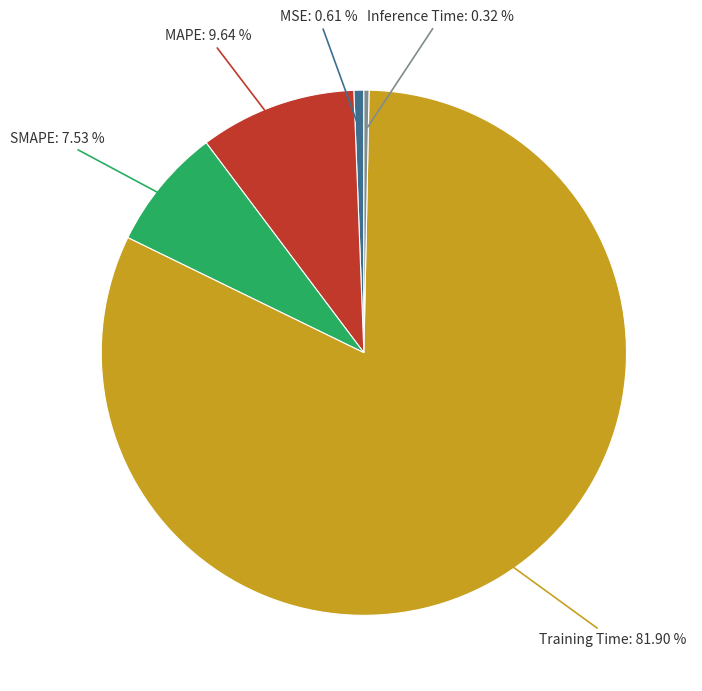

Is there any slice that represents more than half of the pie?

Yes